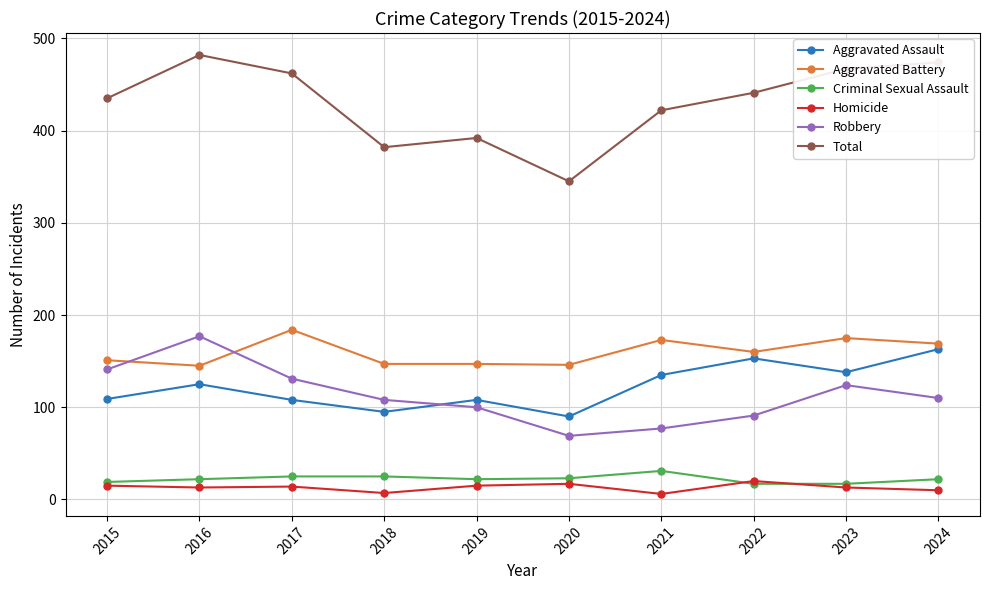

True or false: Aggravated Battery has more than 1 points higher than both neighbors.

True